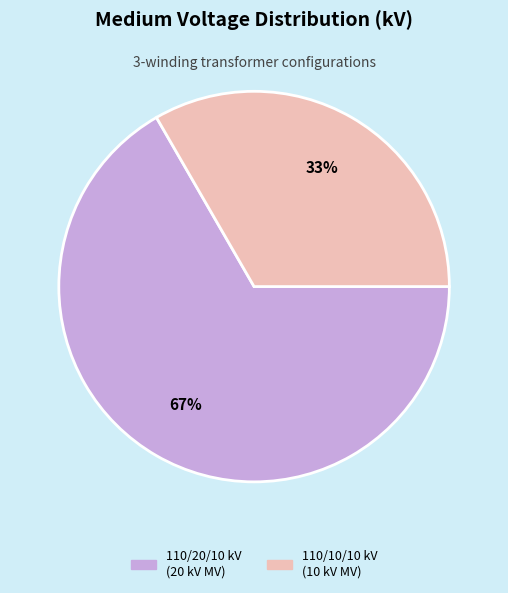

To the nearest percent, what is the average slice percentage?

50%